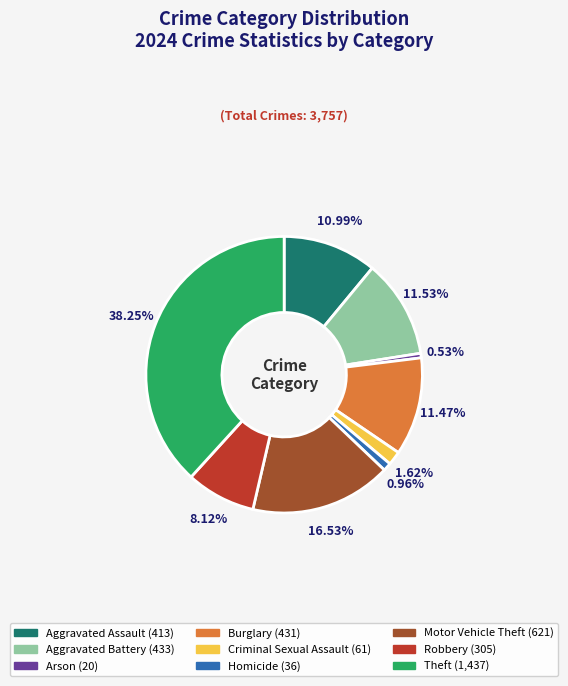

What percentage is the Burglary slice, to the nearest percent?

11%